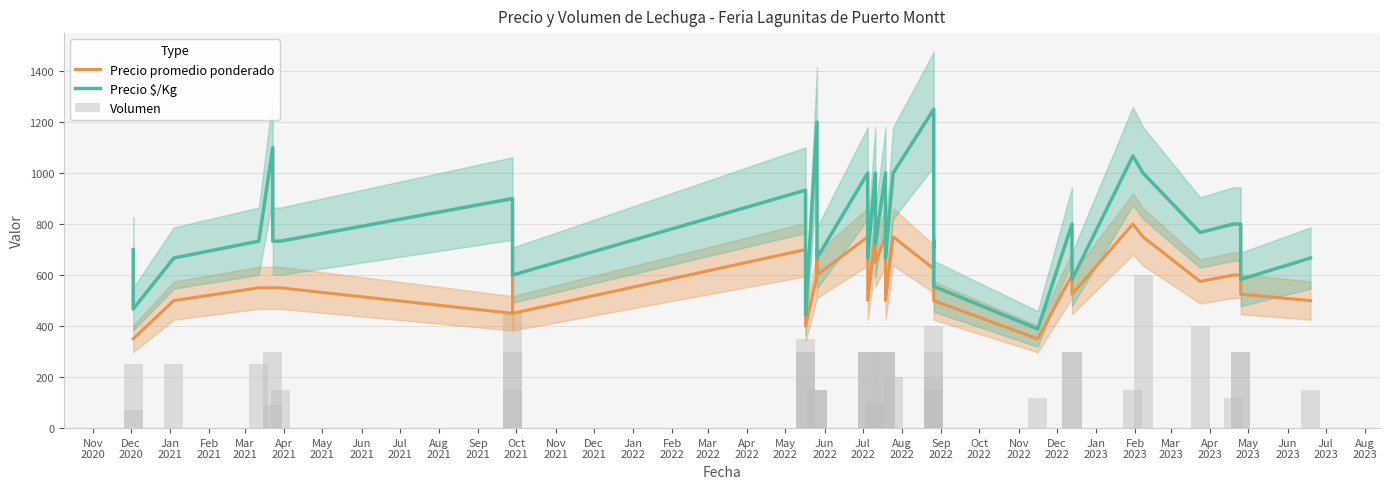

Rank the series by their average value, from lowest to highest.

Volumen, Precio promedio ponderado, Precio $/Kg